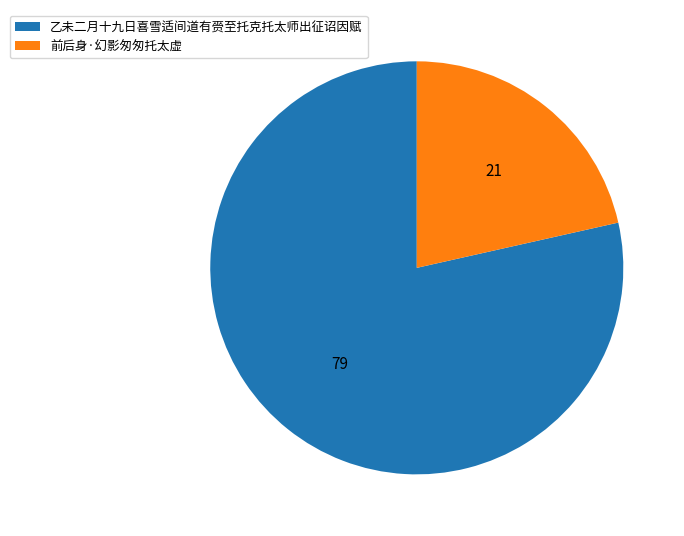

Between 前后身·幻影匆匆托太虚 and 乙未二月十九日喜雪适间道有赍至托克托太师出征诏因赋, which is larger?

乙未二月十九日喜雪适间道有赍至托克托太师出征诏因赋